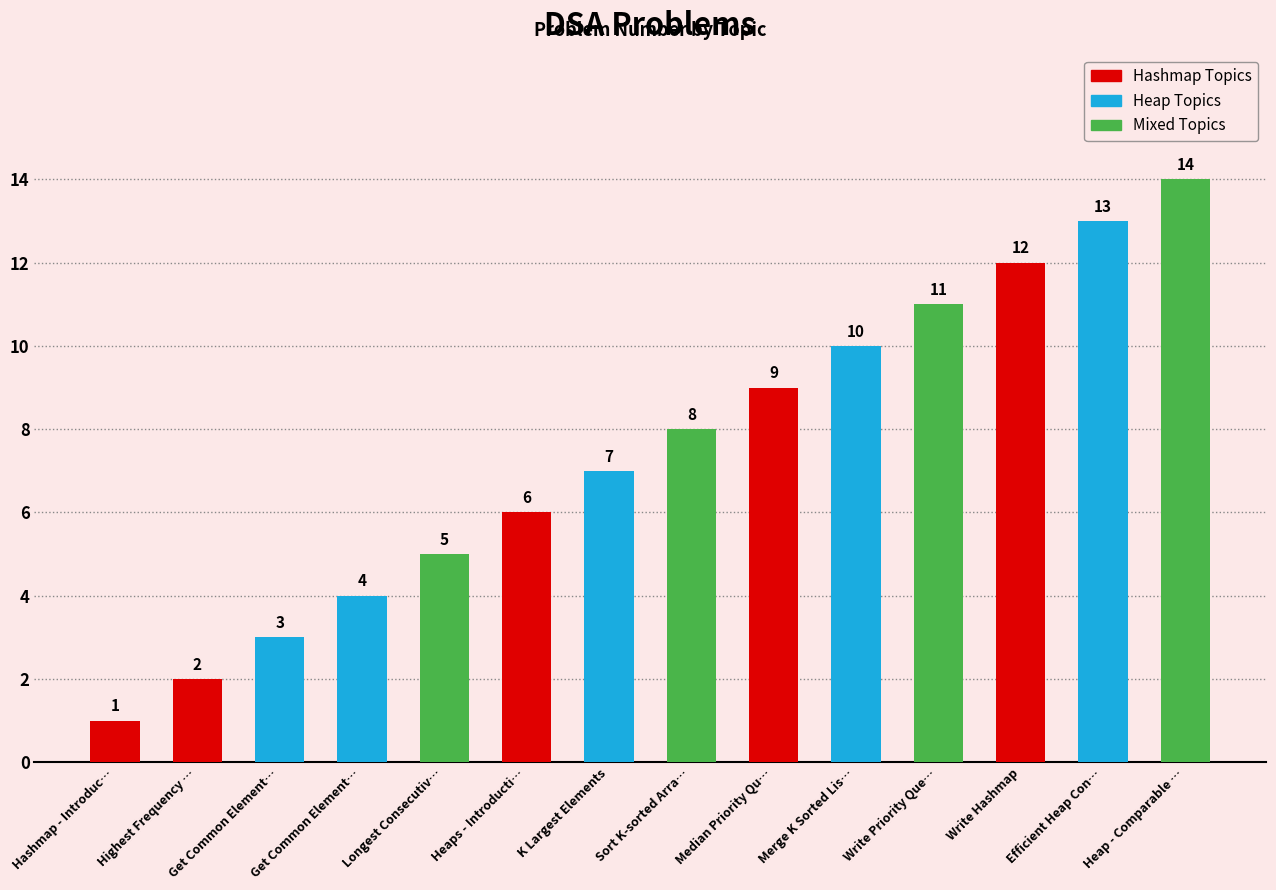

Does the chart contain any negative values?

No